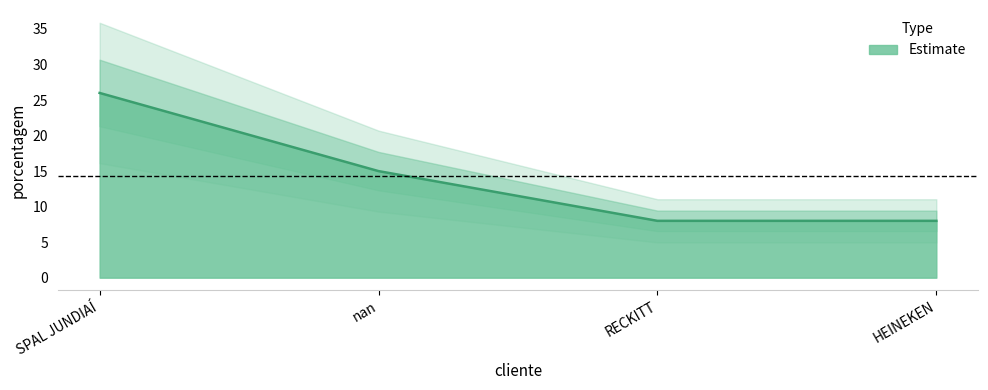

What is the difference between the values at SPAL JUNDIAÍ and nan?

11